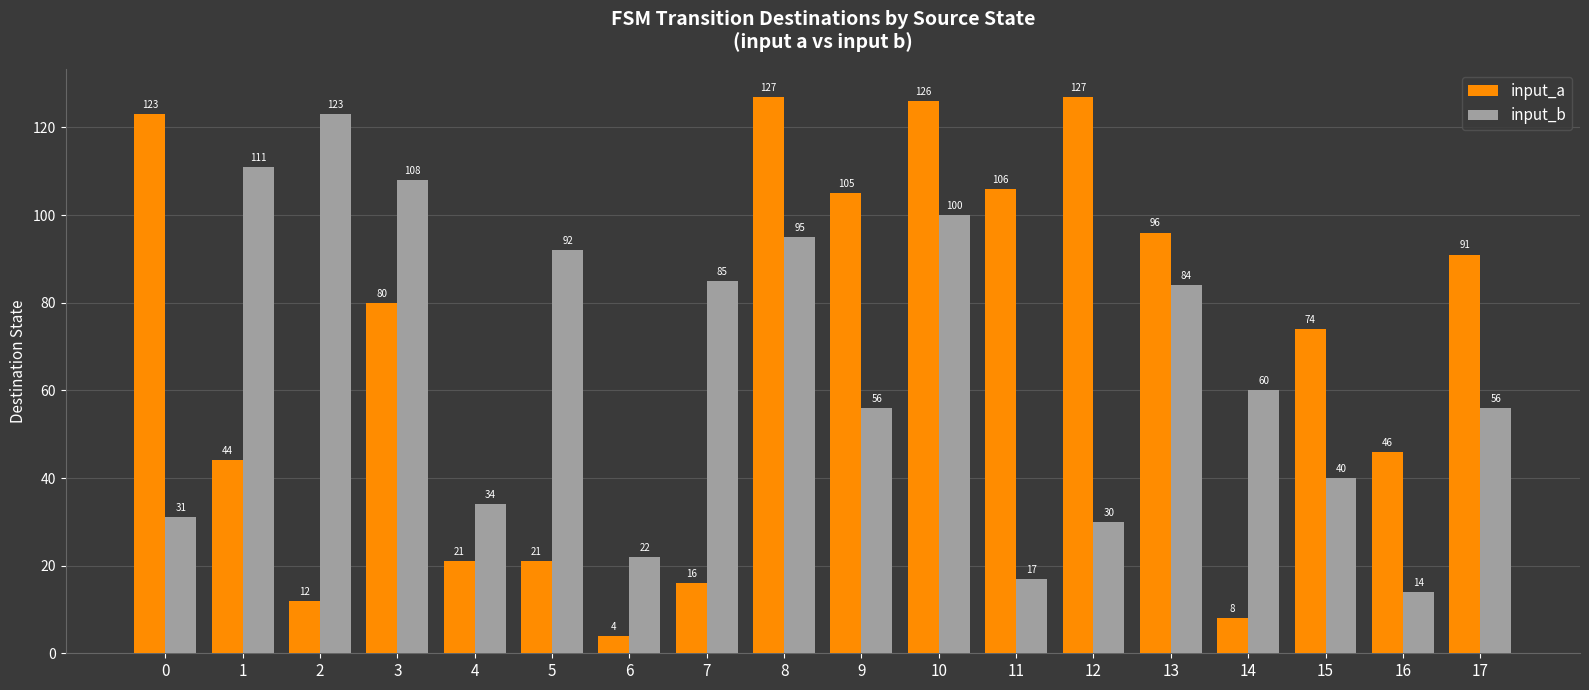

The value of input_b at 11 is 8. True or false?

False